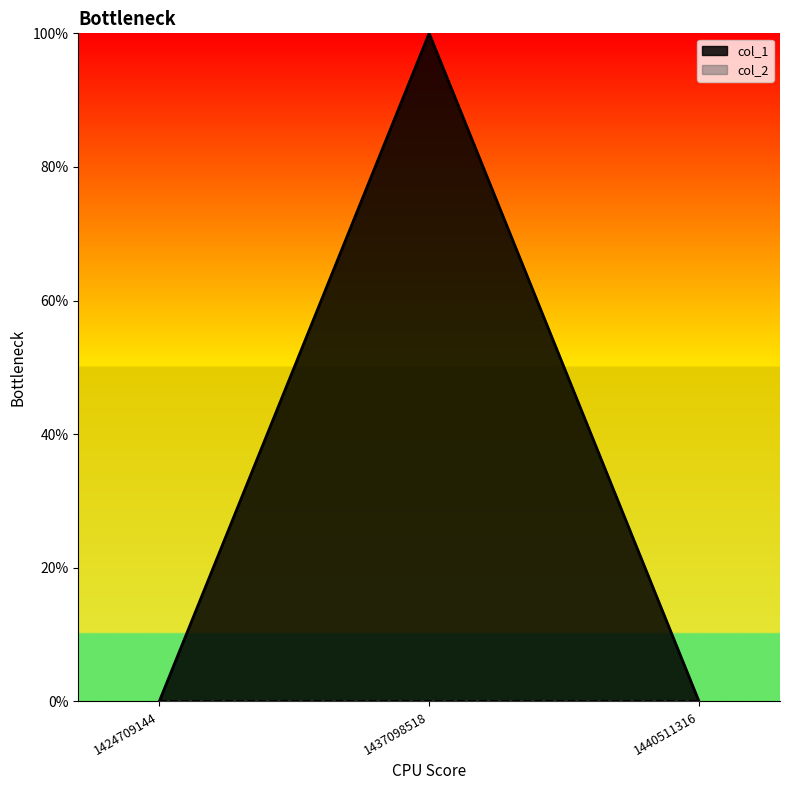

Reading left to right, what are all the values shown in this chart?

1424709144=0	1437098518=1	1440511316=0